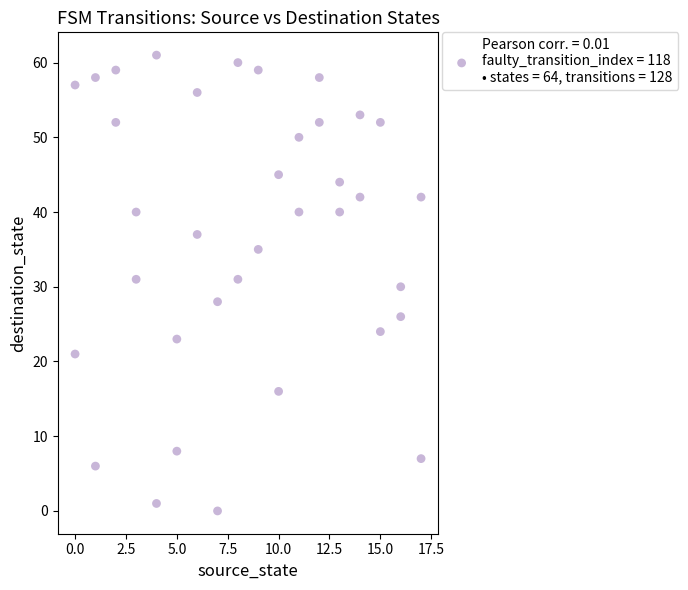

What is the range of X values (max minus min)?

17